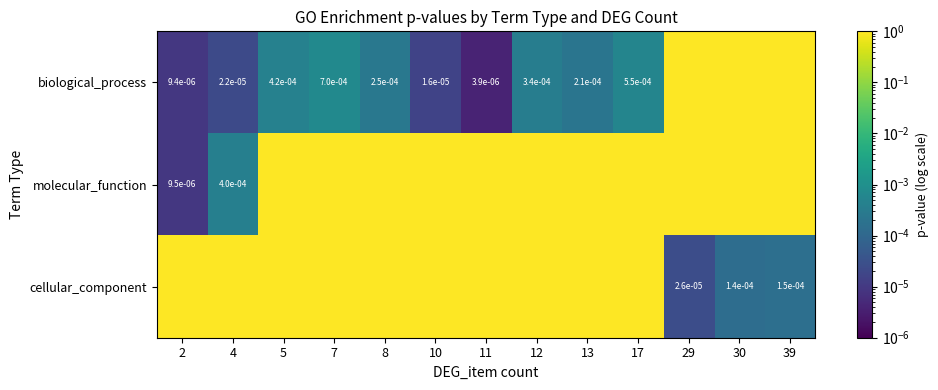

Which label corresponds to the largest value in the chart?

29